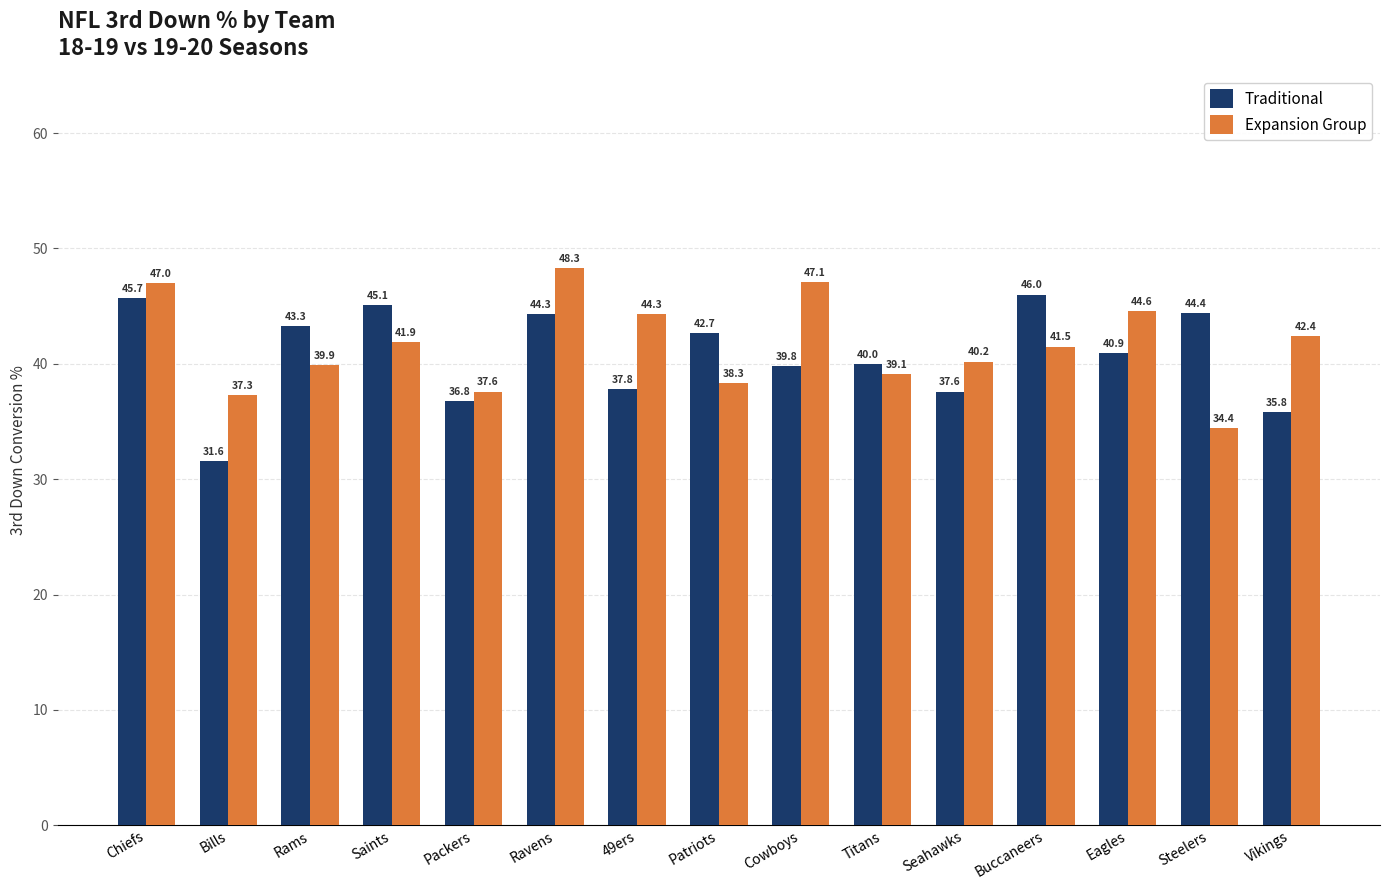

List the series in order of their overall mean, highest first.

Expansion Group, Traditional